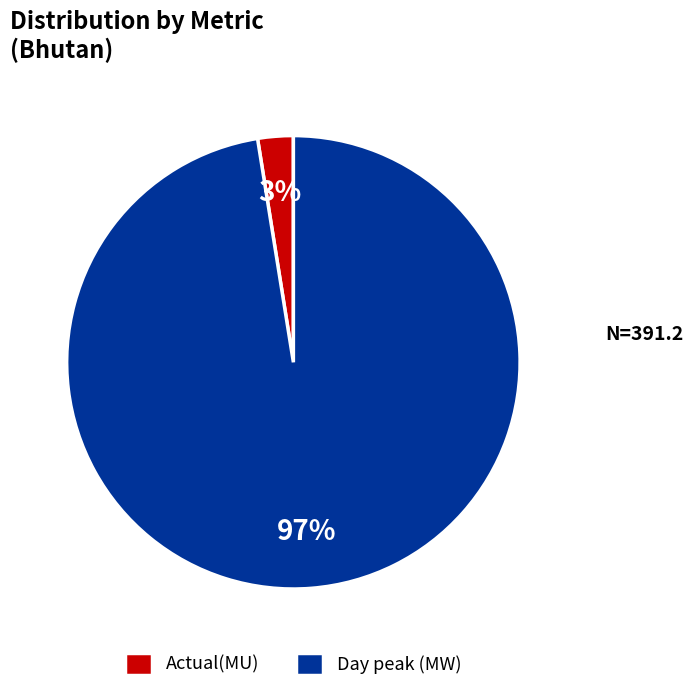

The Day peak (MW) slice represents 97% of the pie. True or false?

True